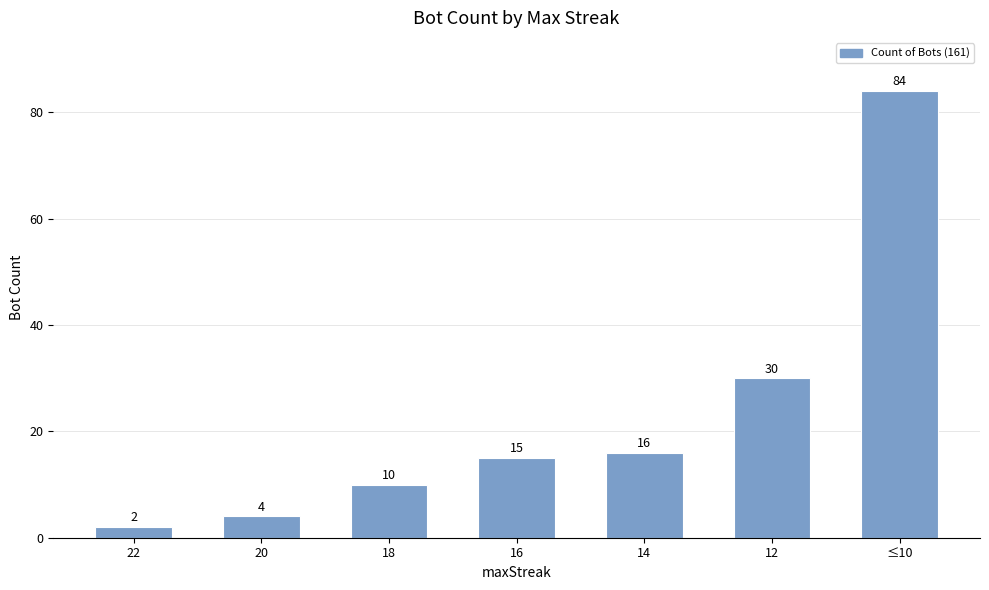

Which has a higher value, 20 or 18?

18